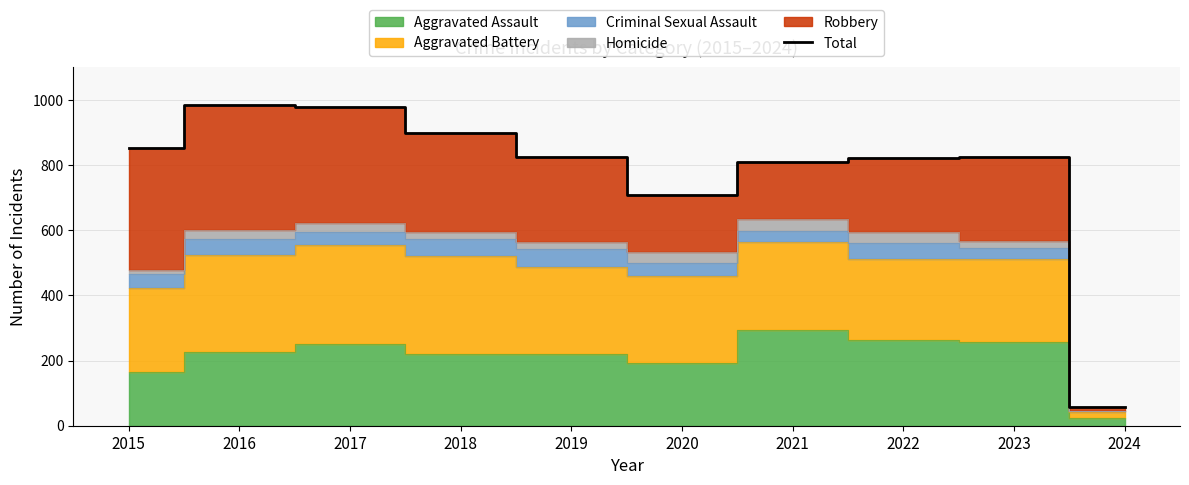

What value does the data have at 2017, to the nearest 100?

1000